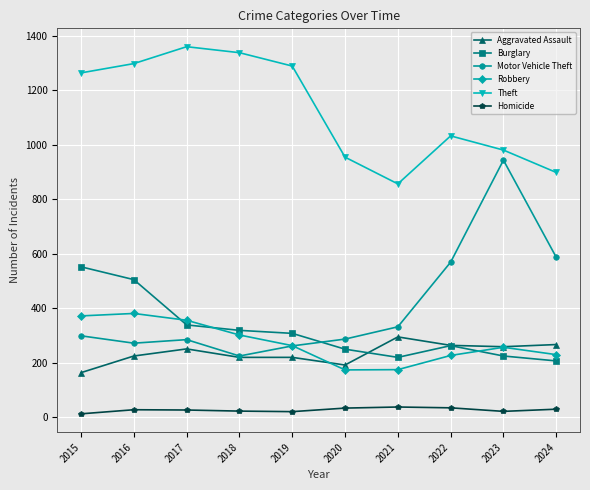

What is the minimum value for Theft?

856